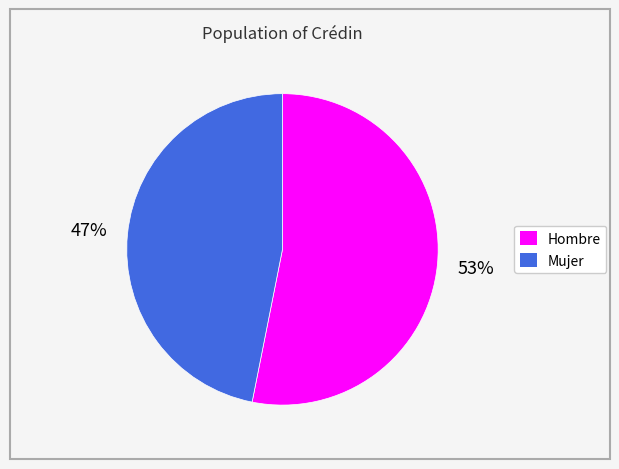

Does Mujer account for over 50% of the chart?

No